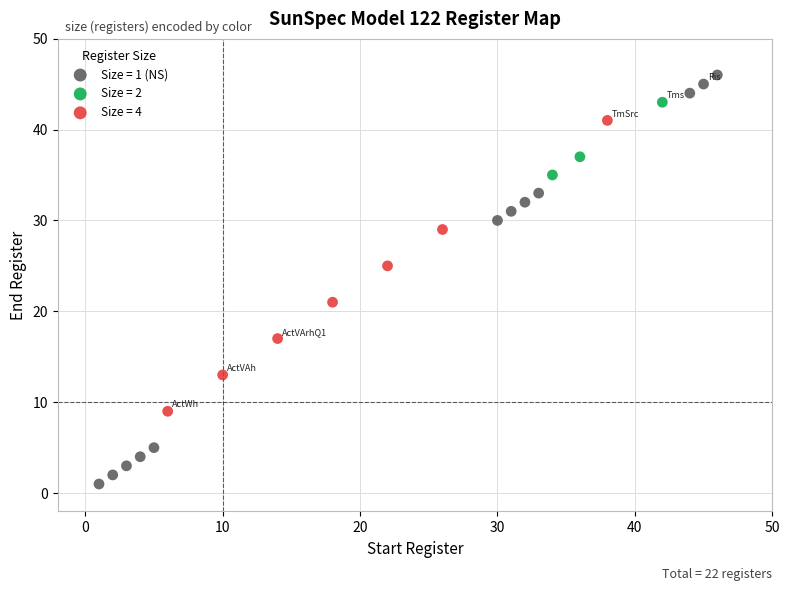

Which series contains the lowest Y value?

Size = 1 (NS)